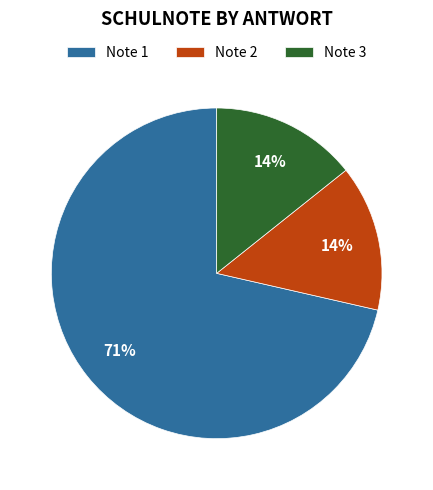

True or false: Note 1 accounts for 71% of the total.

True